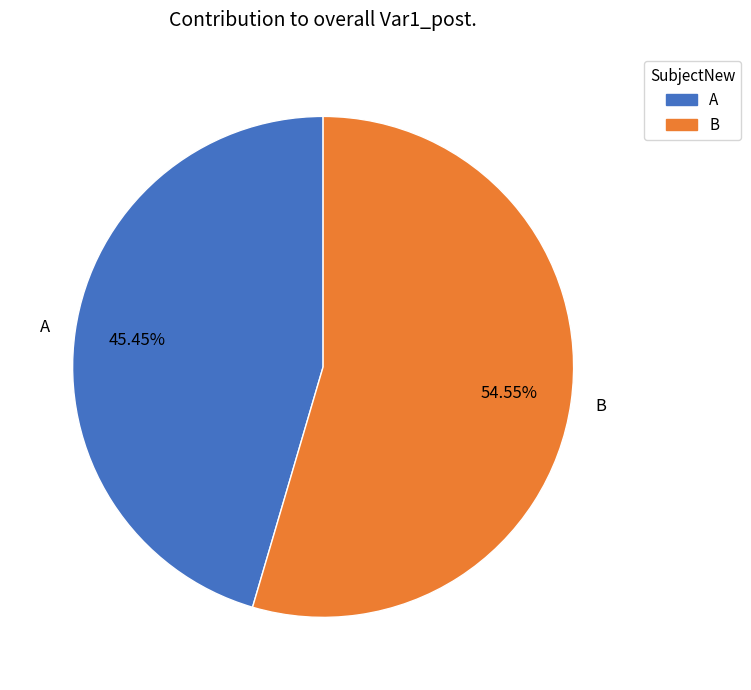

Approximately how many times larger is the value at B compared to A?

1.2